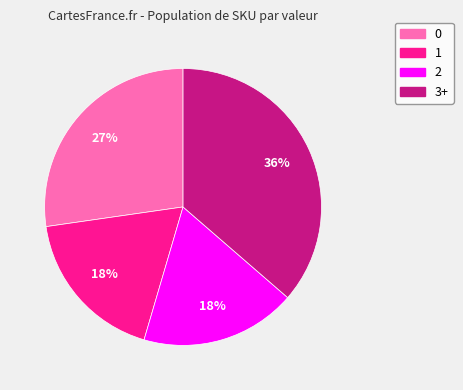

To the nearest percent, what is the difference between the largest and smallest slice percentages?

18%